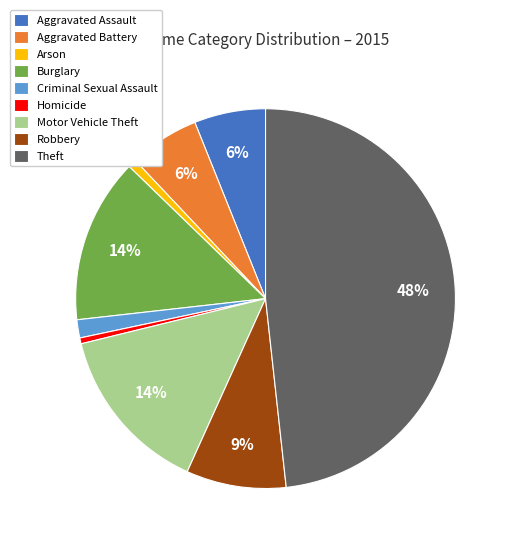

What is the largest slice in the pie chart?

Theft